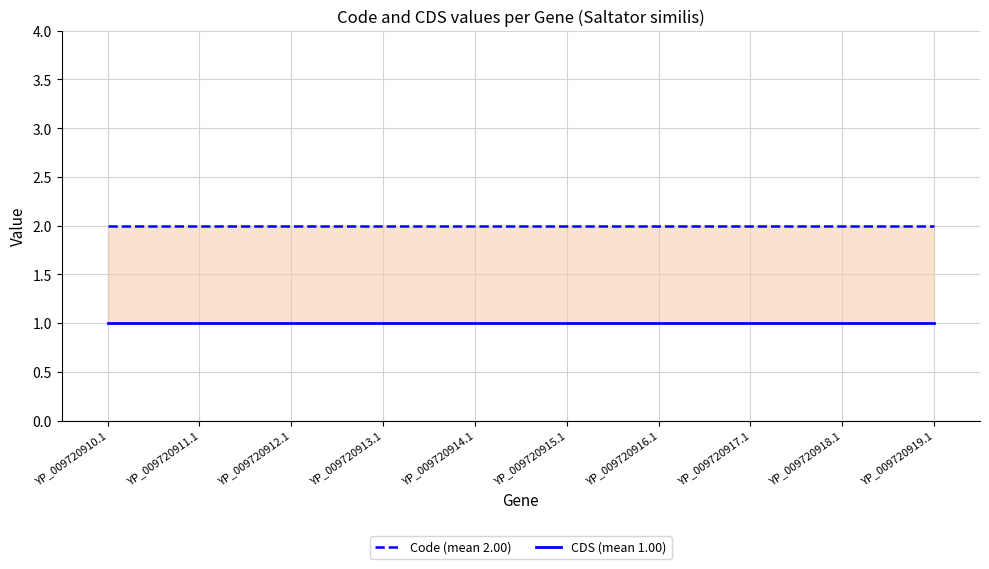

True or false: Code (mean 2.00) has more than 0 points higher than both neighbors.

False